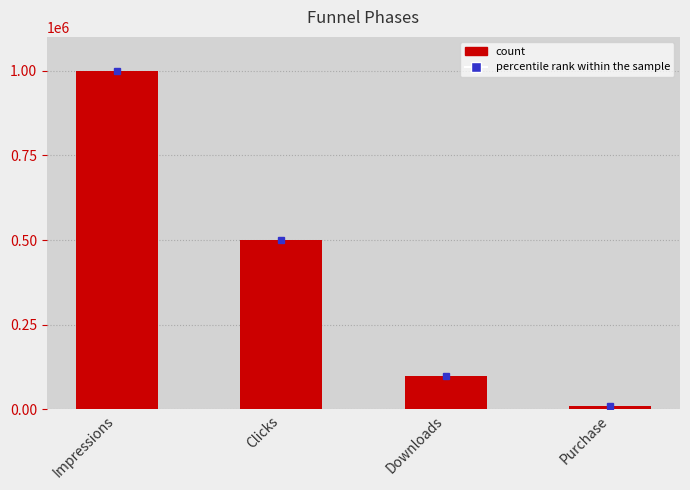

Where does the data first go above 500000?

Impressions